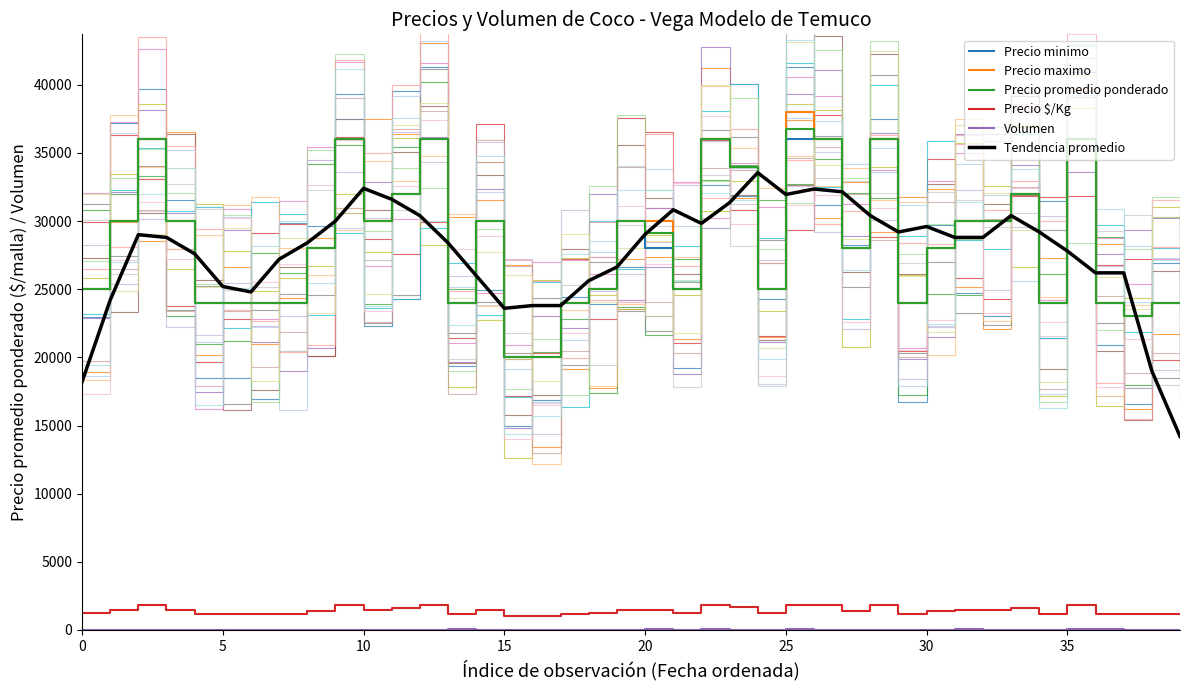

Which label corresponds to the largest value in the chart?

25